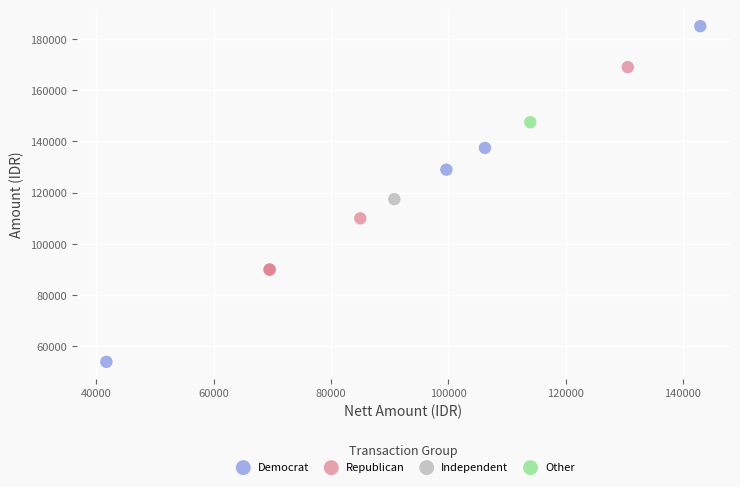

What are all the series names shown in the legend?

Democrat, Republican, Independent, Other